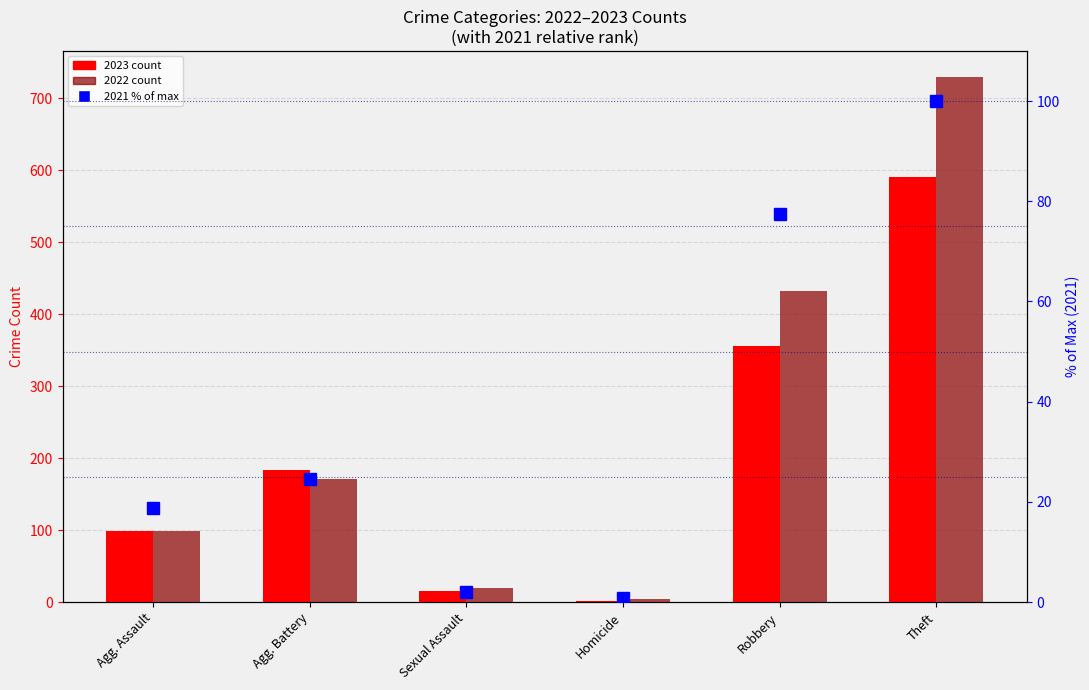

Which category has the lowest value across all series?

Homicide